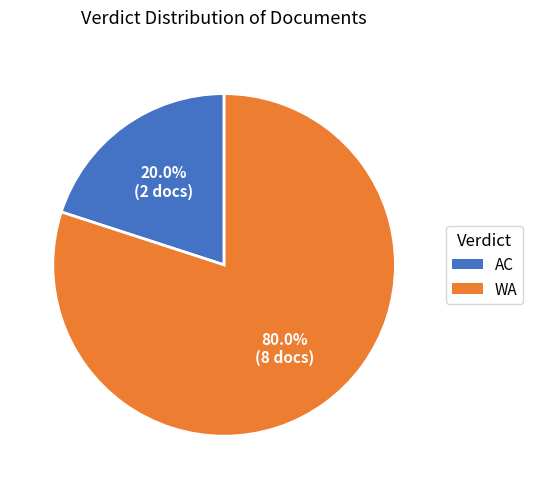

Is AC the majority of the pie?

No